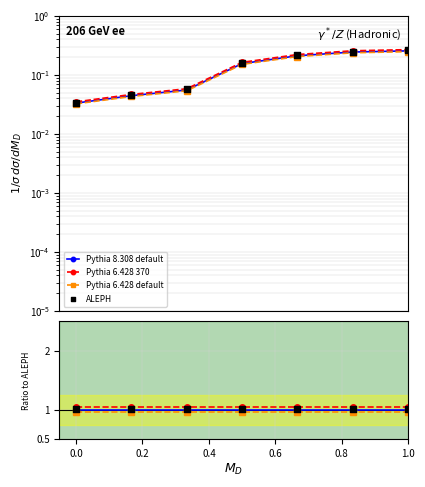

What is the total value across all series at 0.6?

4.0